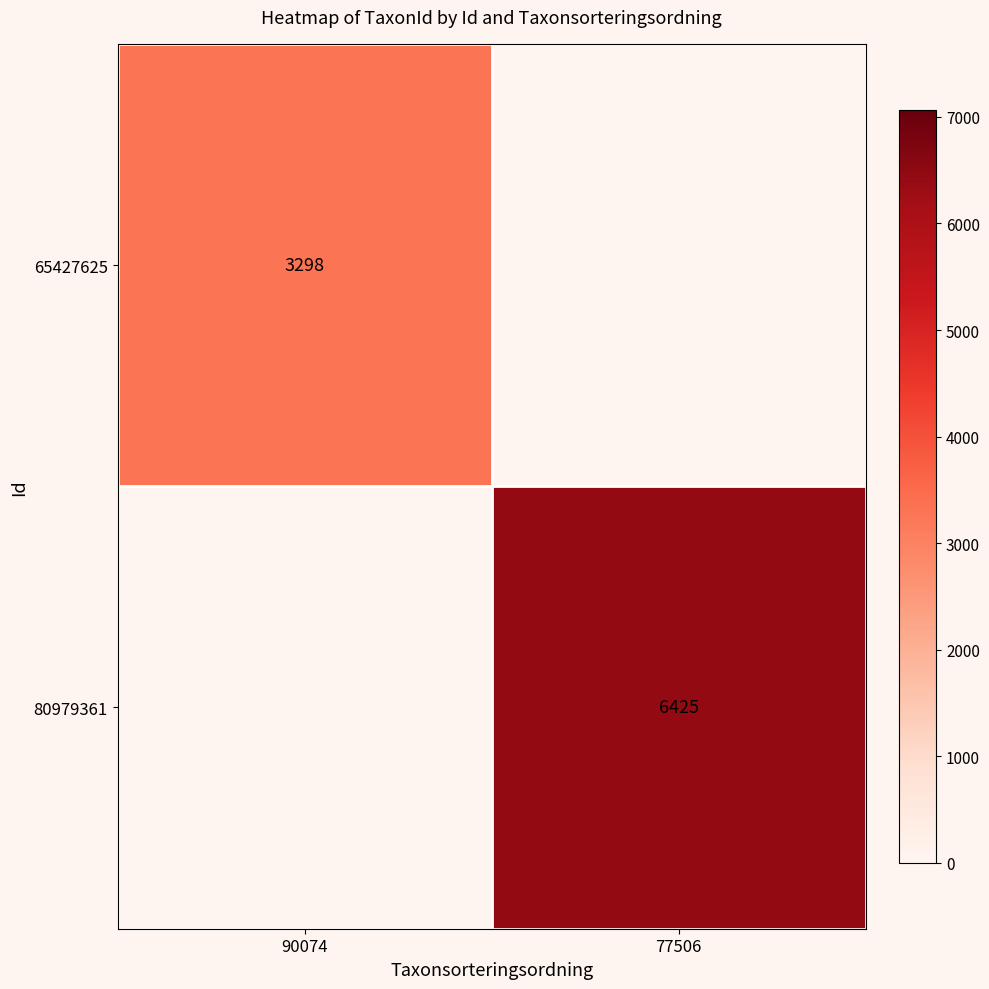

The value of 65427625 at 90074 is 1042.3. True or false?

False